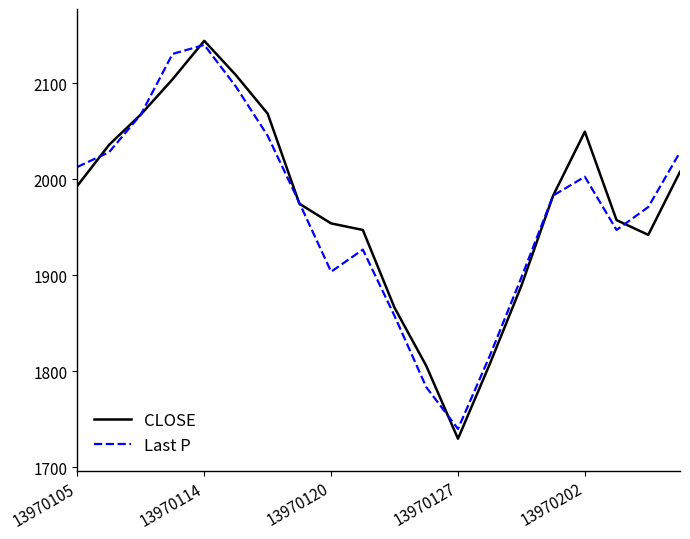

Count the number of categories in the chart.

20